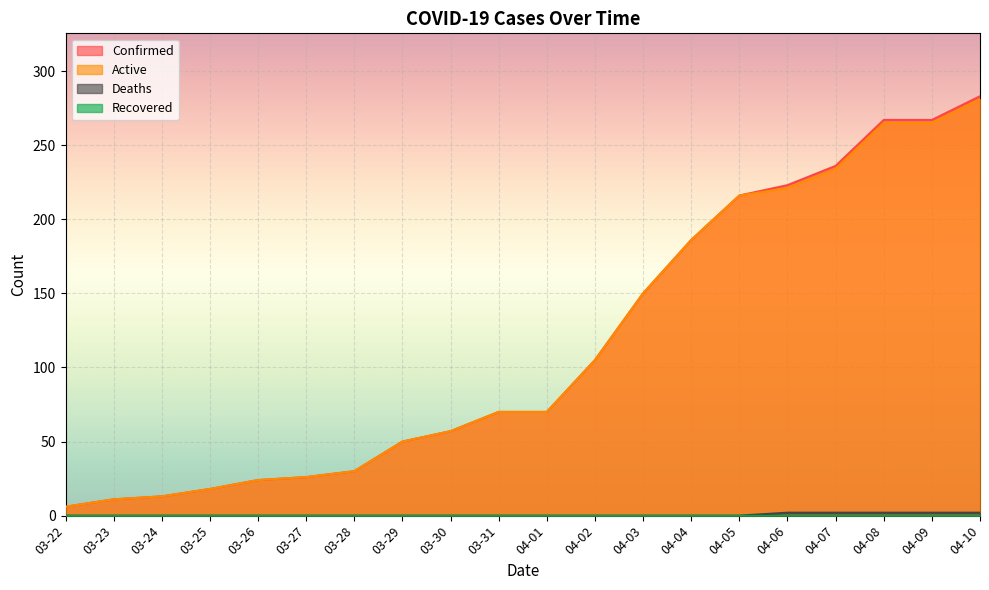

What is the sum of the Deaths values at 04-09 and 04-04?

2